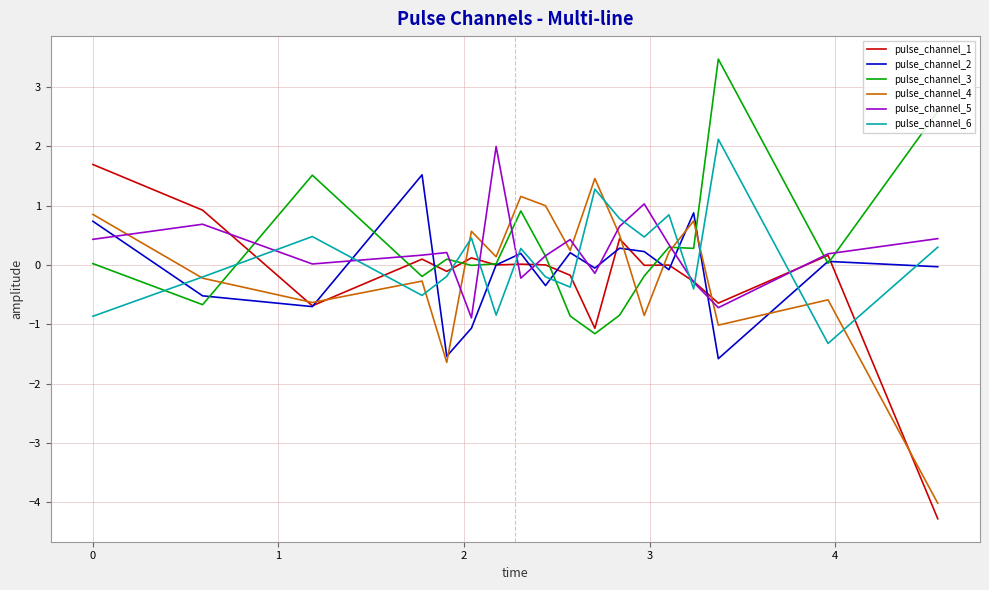

What is the sum of all pulse_channel_6 values?

2.1